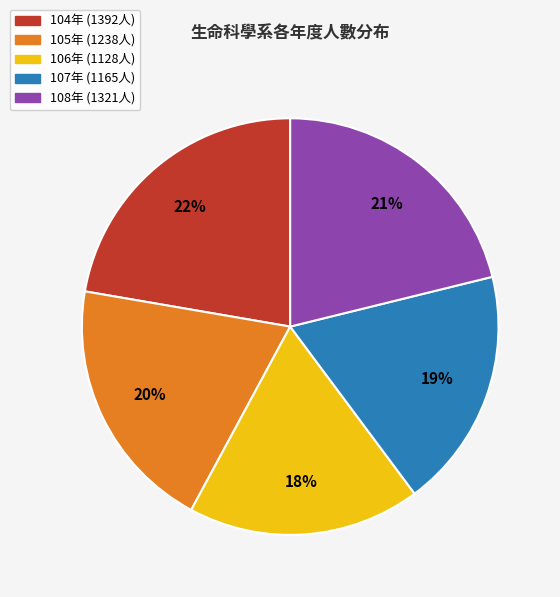

To the nearest percent, what is the difference between the largest and smallest slice percentages?

4%